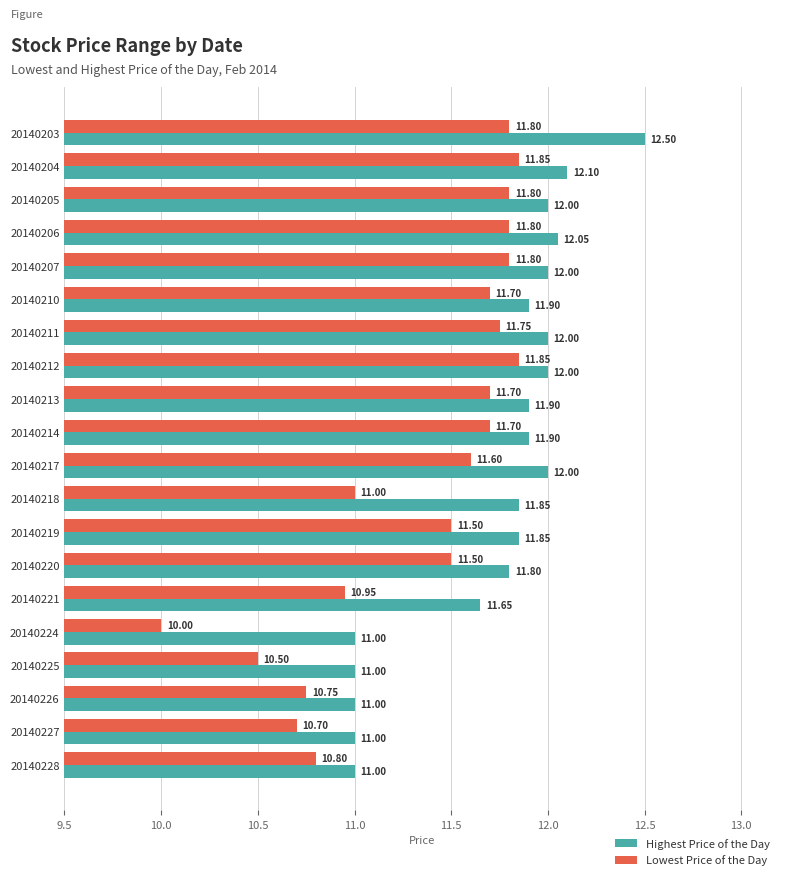

At 20140211, list the series in order from largest to smallest.

Highest Price of the Day, Lowest Price of the Day